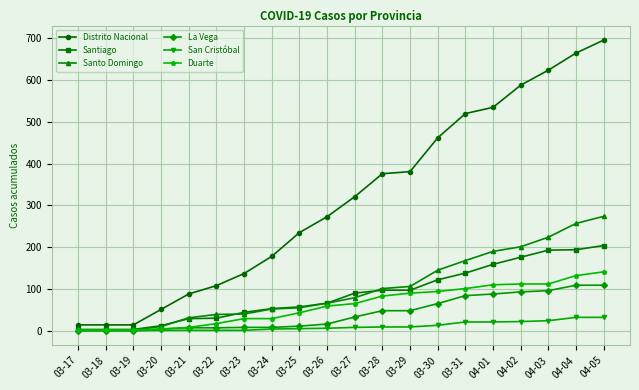

Which series has the largest total across all categories?

Distrito Nacional